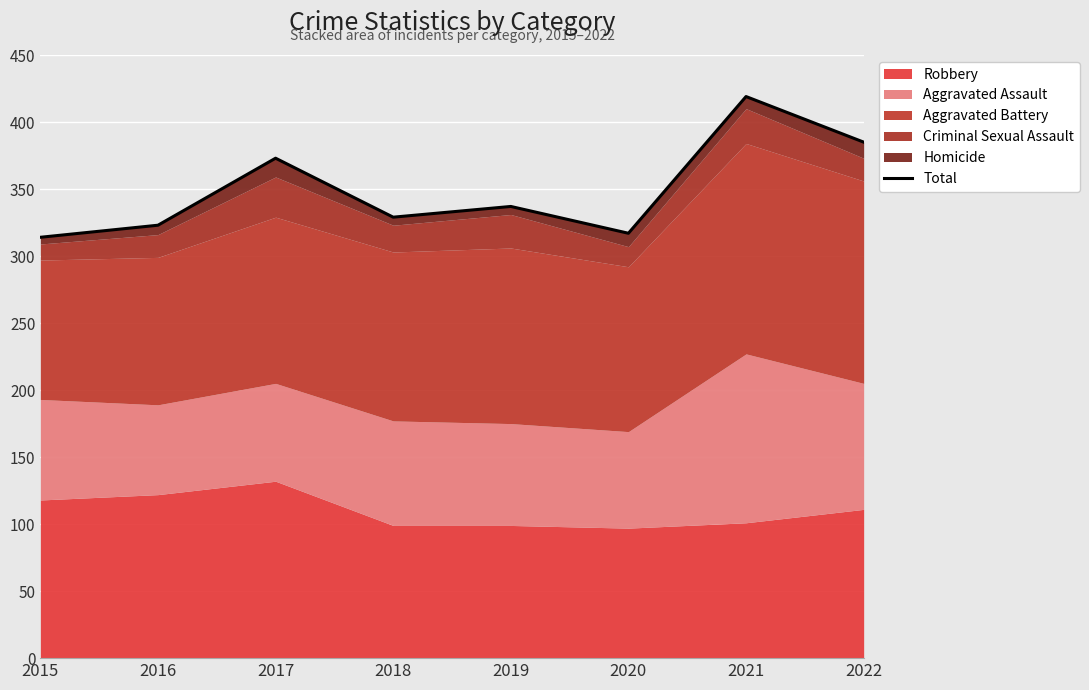

What is the smallest value displayed?

314